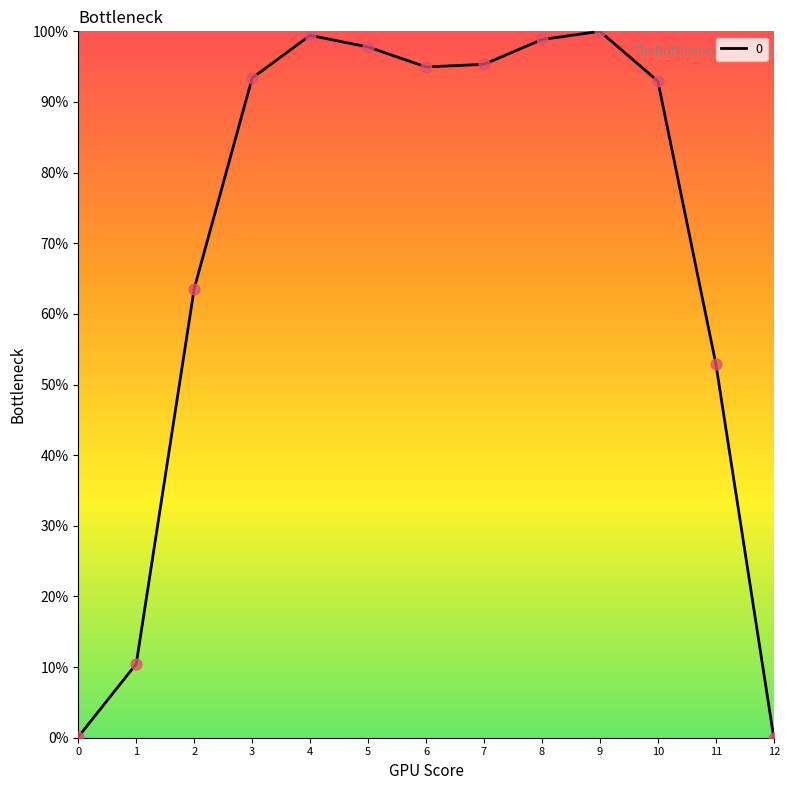

Which has a higher value, 11 or 4?

4